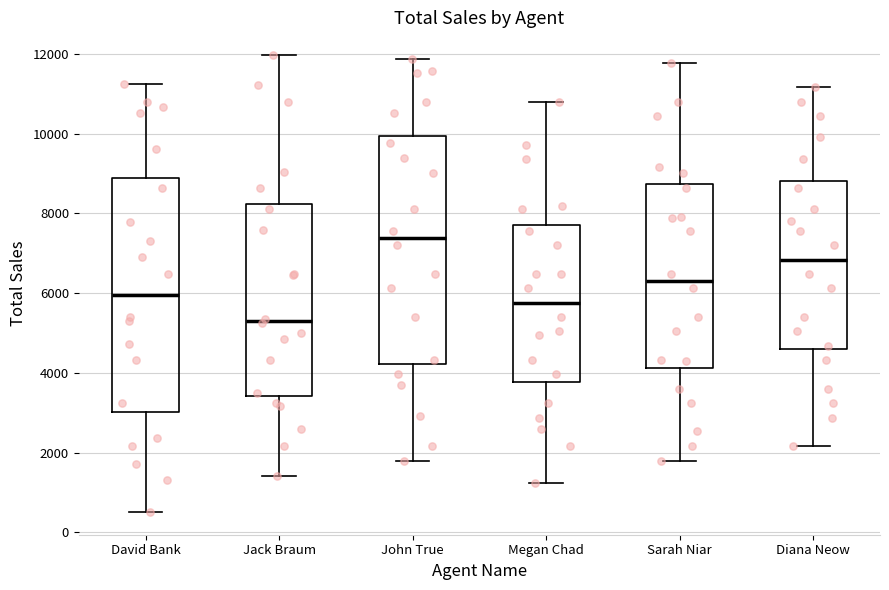

Reading left to right, transcribe this box plot: for each box, give where its median line is, the range the box spans, and where its two whiskers end, as read against the y-axis. The values are not printed on the chart, so give them approximately, as read against the axis.

David Bank: median 6000, box 3000 to 8800, whiskers 600 to 11200
Jack Braum: median 5400, box 3400 to 8200, whiskers 1400 to 12000
John True: median 7400, box 4200 to 10000, whiskers 1800 to 11800
Megan Chad: median 5800, box 3800 to 7600, whiskers 1200 to 10800
Sarah Niar: median 6400, box 4200 to 8800, whiskers 1800 to 11800
Diana Neow: median 6800, box 4600 to 8800, whiskers 2200 to 11200